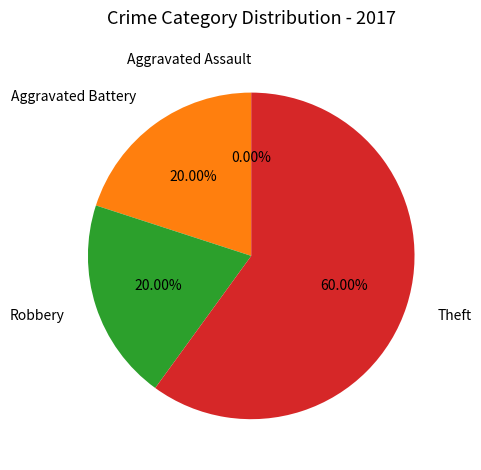

How many segments does this pie chart have?

4